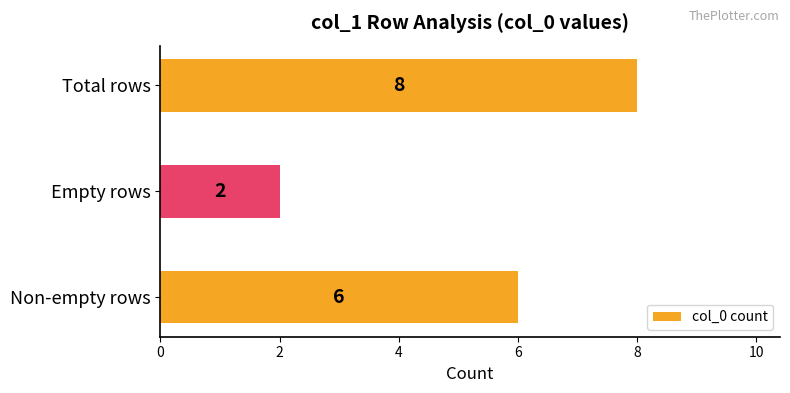

The chart shows a value of 6 at Non-empty rows. True or false?

True